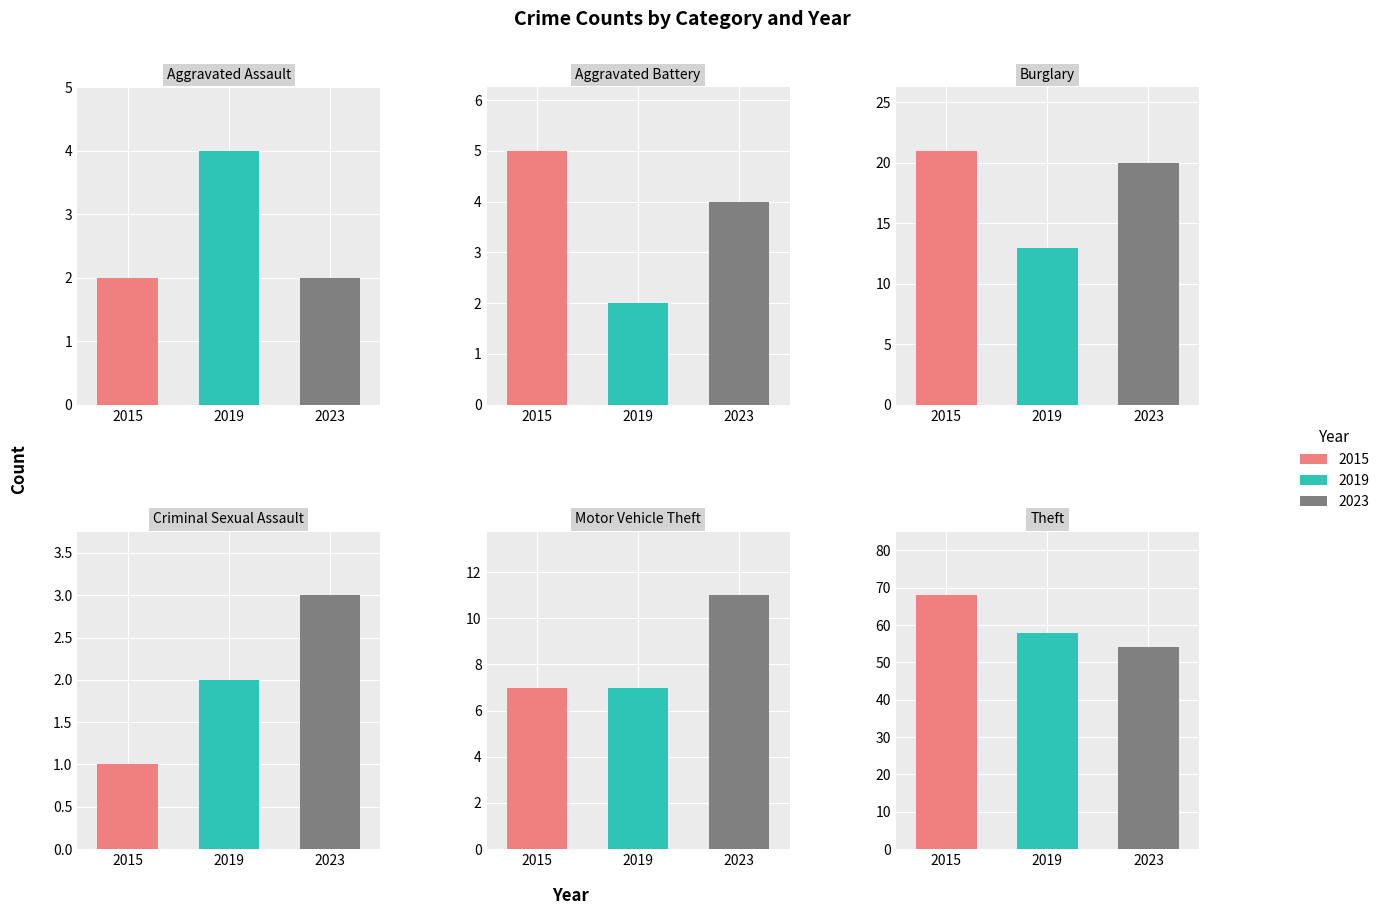

What is the difference between the maximum and minimum values in the 2015 series?

67